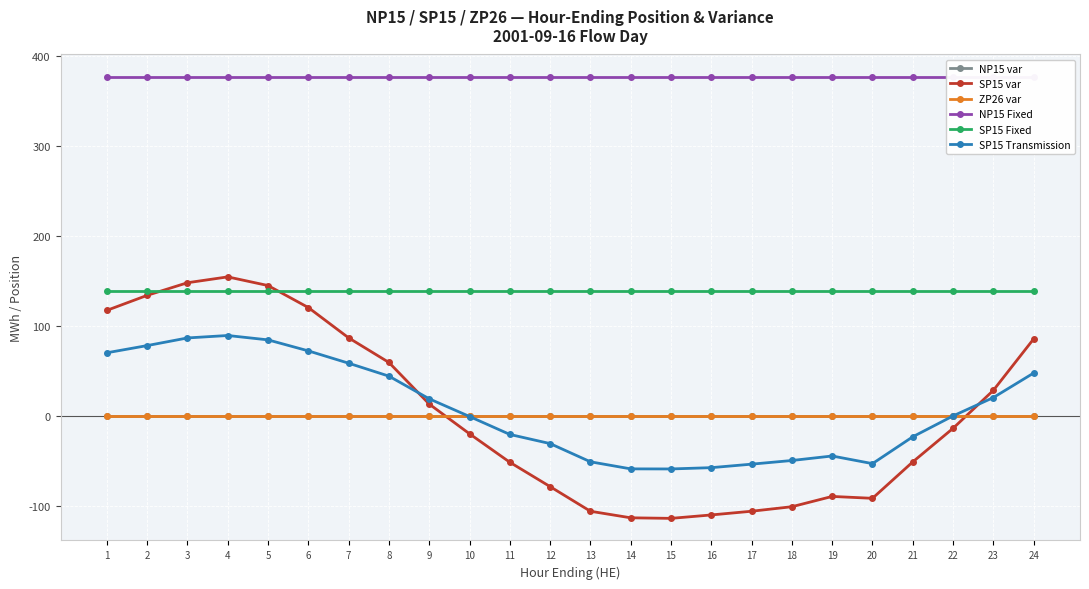

The SP15 Fixed series shows 241.5 at 15. True or false?

False